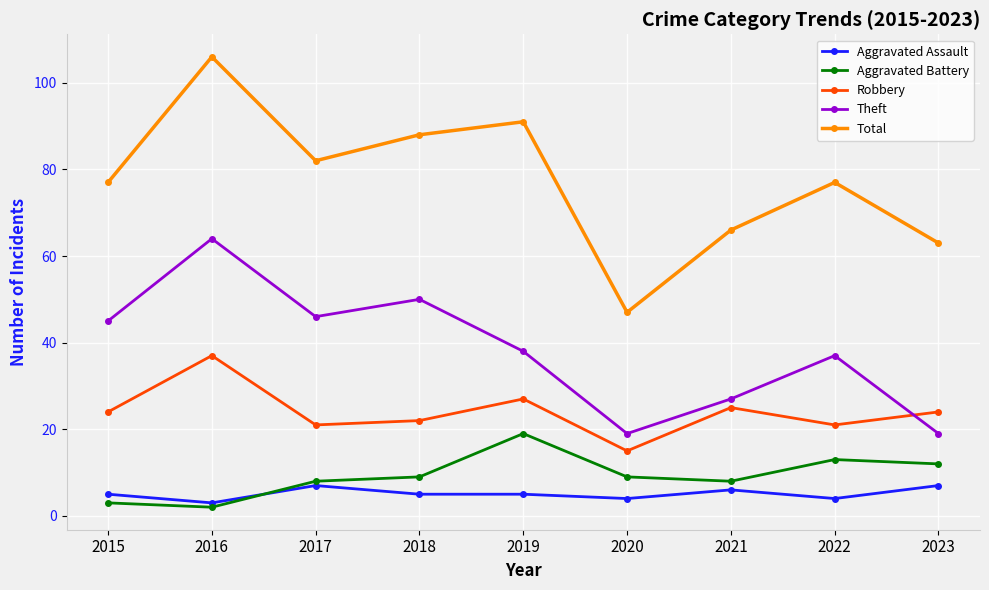

What is the approximate value of Robbery at 2021?

25